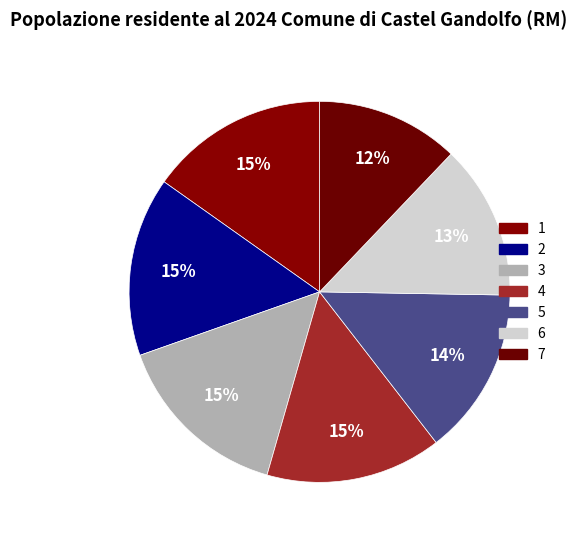

Is there any slice that represents more than half of the pie?

No